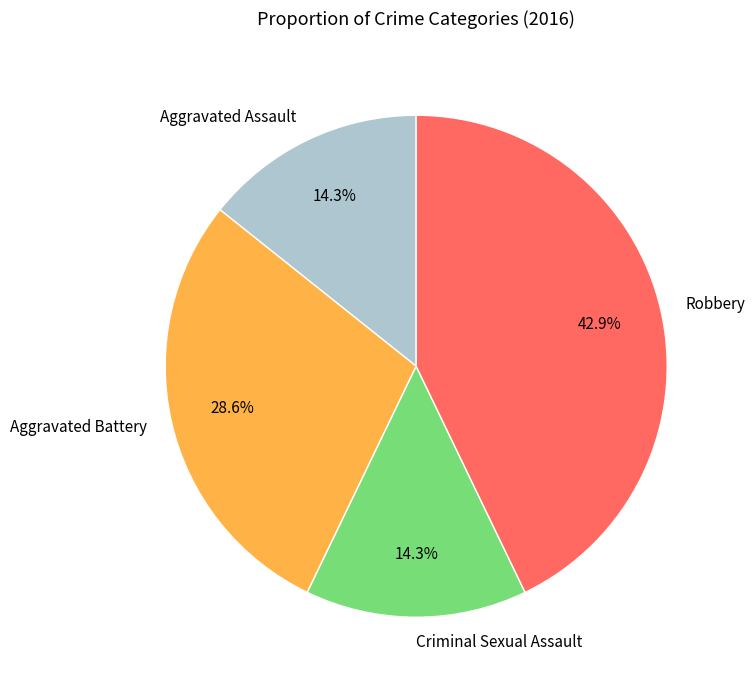

Count the number of slices in the pie.

4